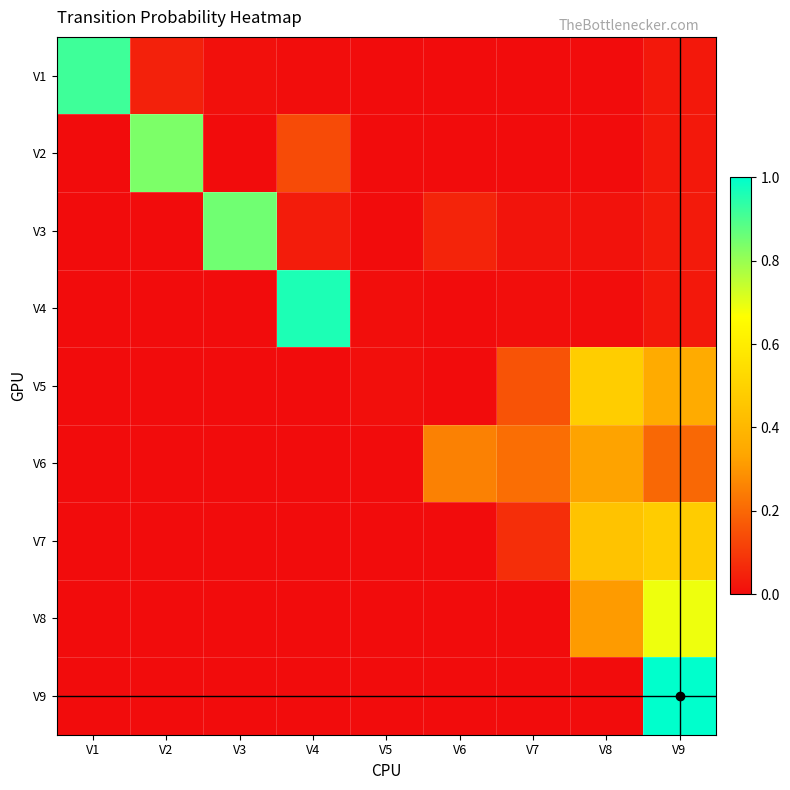

Which series changed the most between V1 and V6?

V1